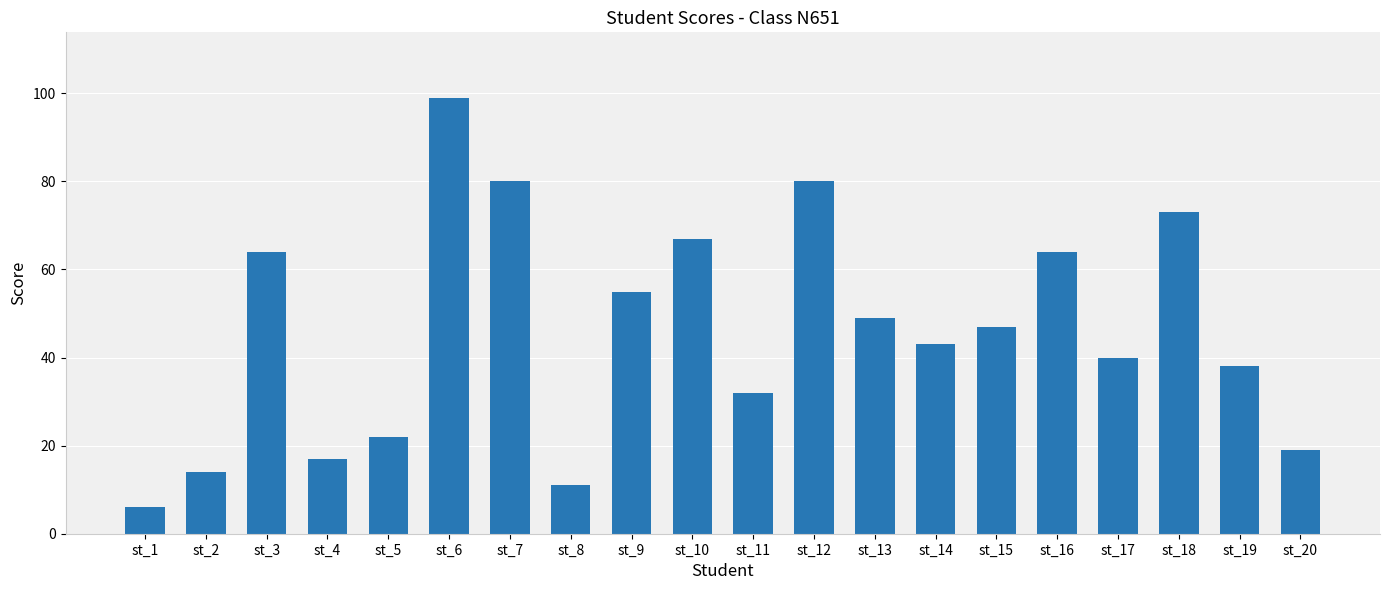

Reading left to right, what are all the values shown in this chart?

st_1=6	st_2=14	st_3=64	st_4=17	st_5=22	st_6=99	st_7=80	st_8=11	st_9=55	st_10=67	st_11=32	st_12=80	st_13=49	st_14=43	st_15=47	st_16=64	st_17=40	st_18=73	st_19=38	st_20=19